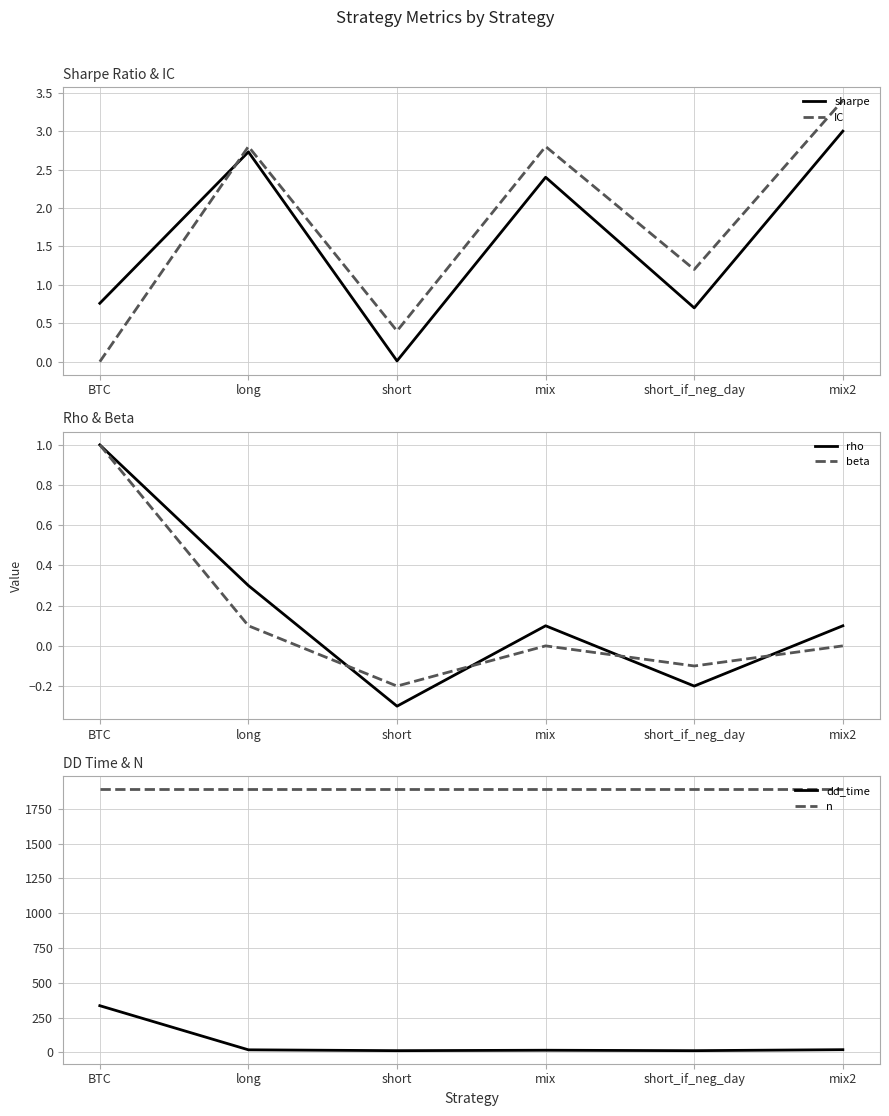

How many data points in rho are above 0?

4